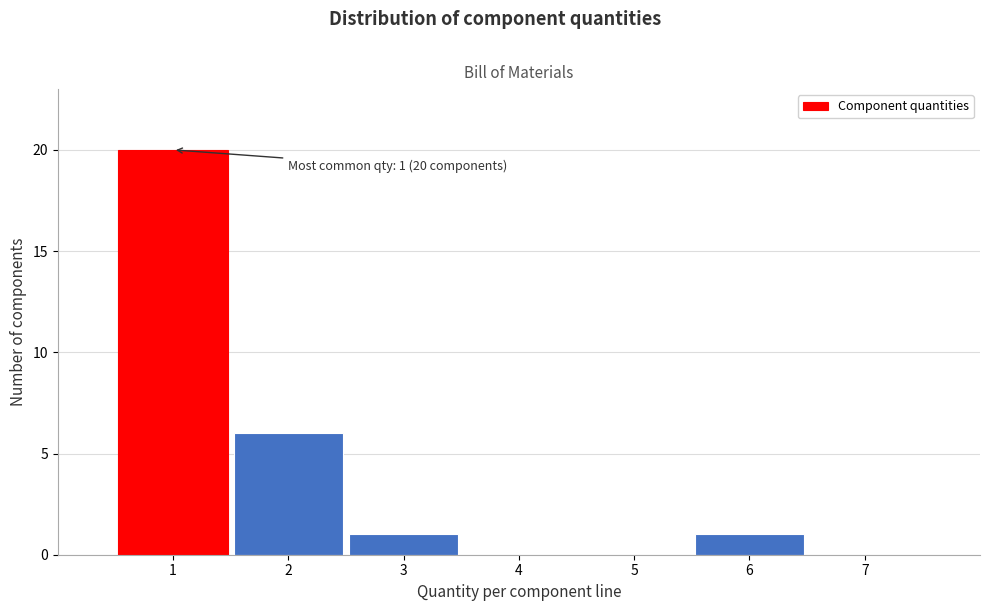

Reading left to right, extract all data points from this chart.

1=20	2=6	3=1	4=0	5=0	6=1	7=0